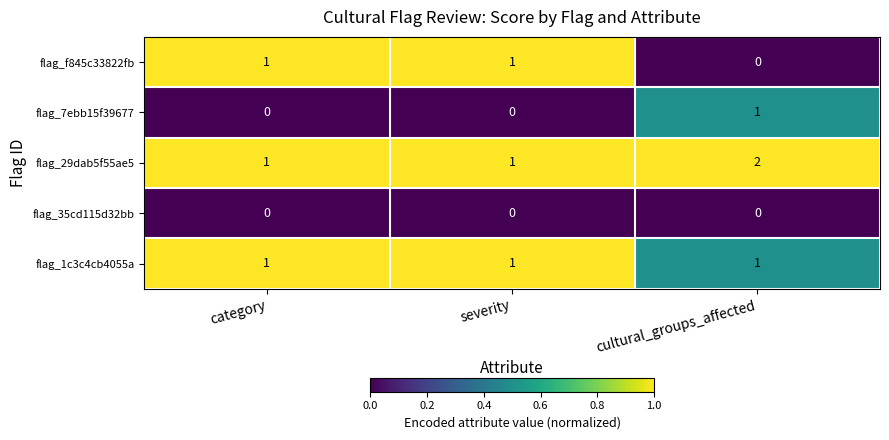

Which series has the largest total across all categories?

flag_29dab5f55ae5